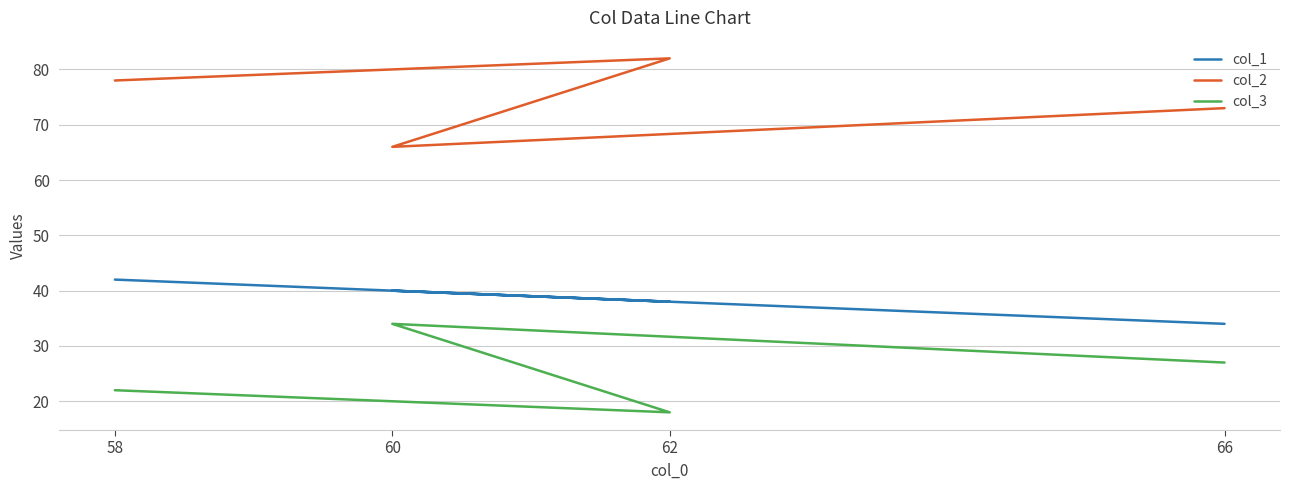

How many distinct data groups are displayed?

3